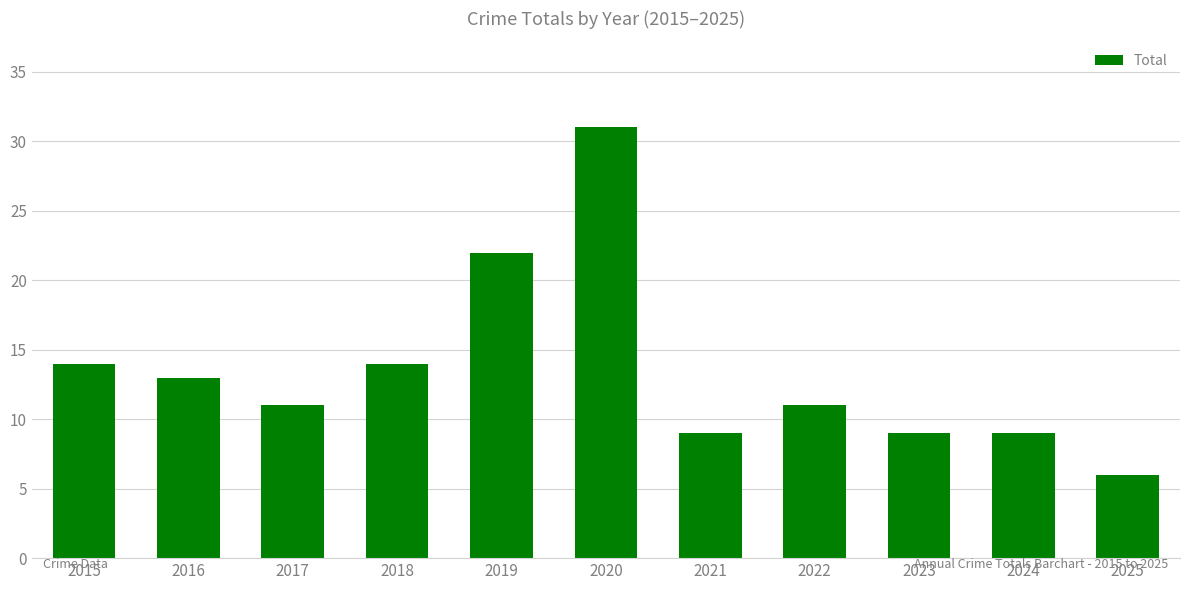

The chart shows a value of 11 at 2022. True or false?

True